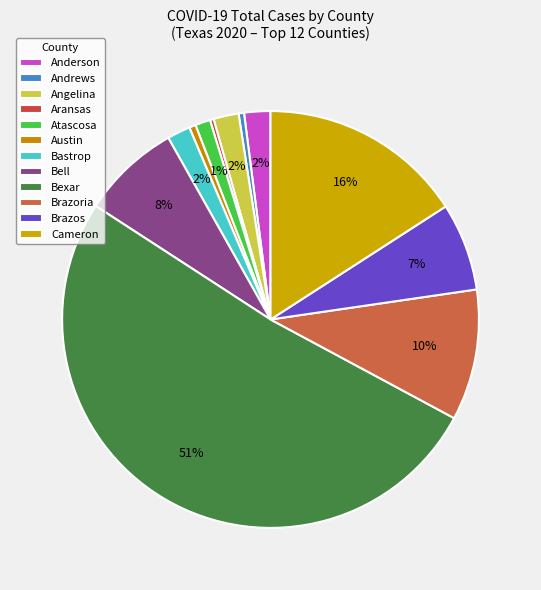

Count the number of slices in the pie.

12